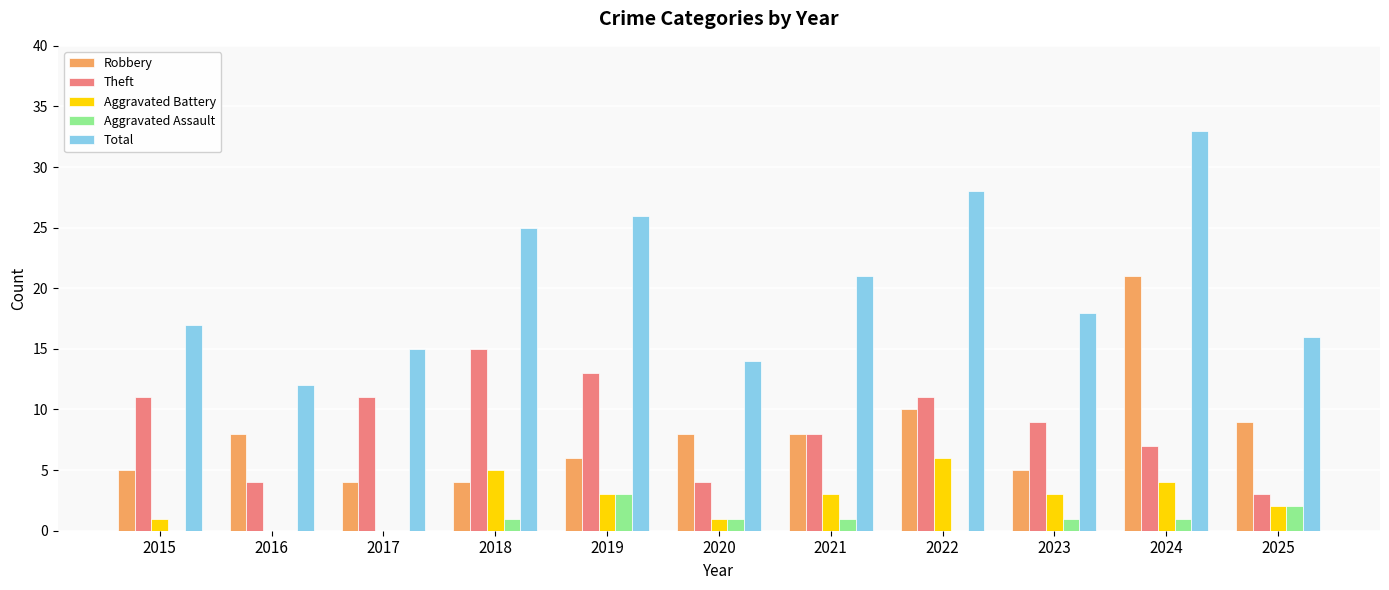

Is the value of Total at 2016 greater than the value of Theft at 2024?

Yes